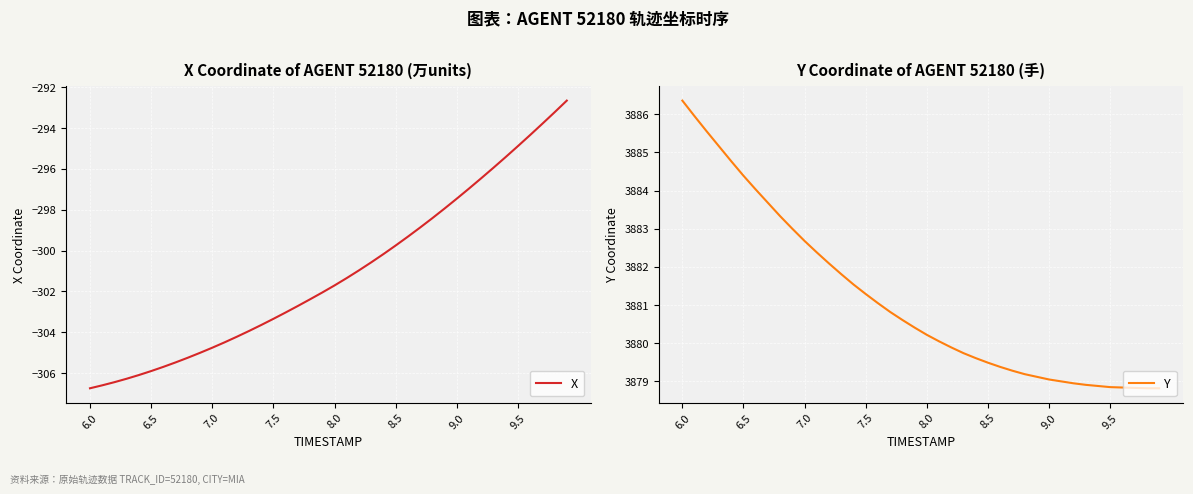

What is the minimum value for X?

-306.7